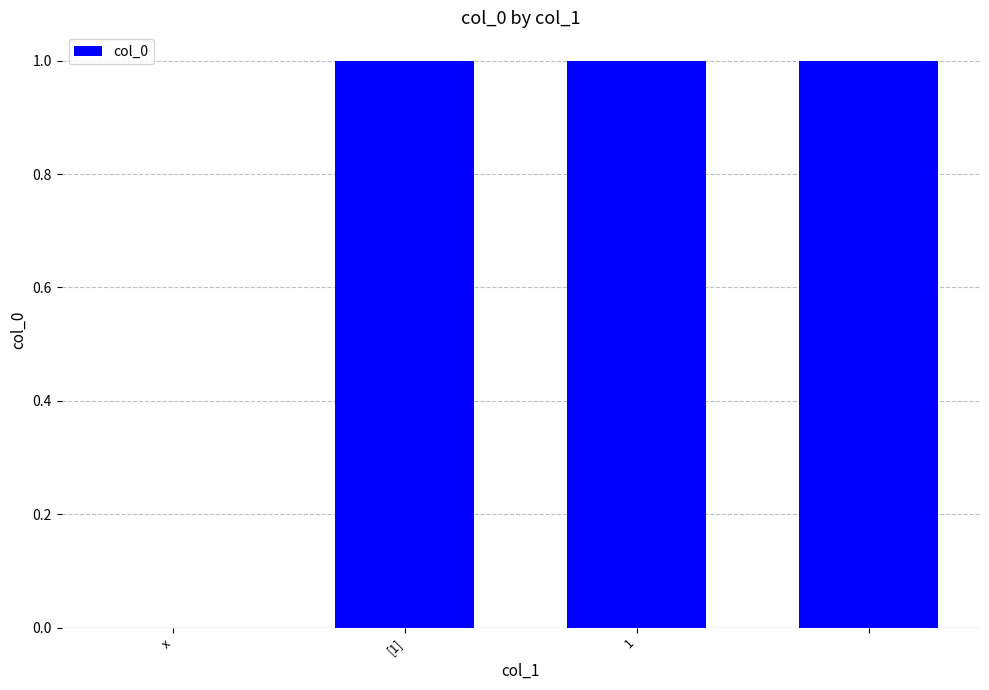

Reading left to right, extract all data points from this chart.

0	1	1	1